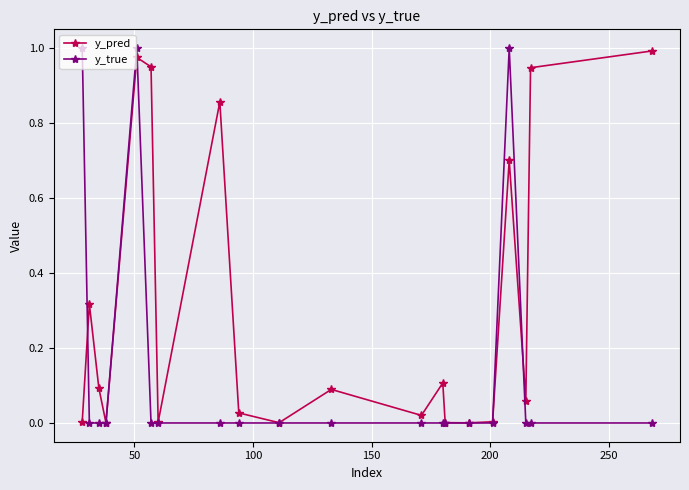

Which series has the largest total across all categories?

y_pred